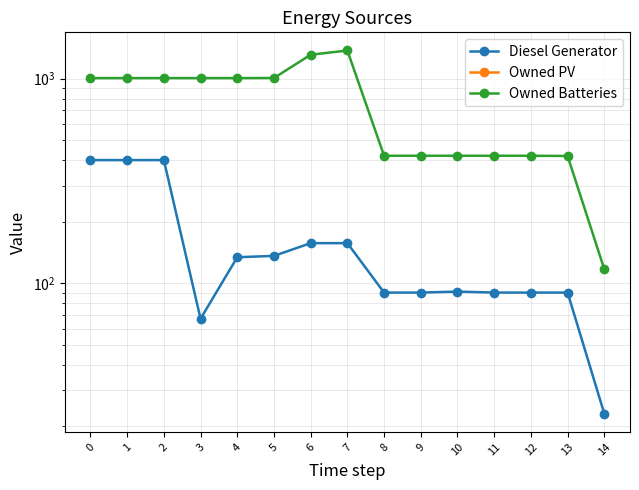

What is the difference between the highest and lowest values at 4?

1007